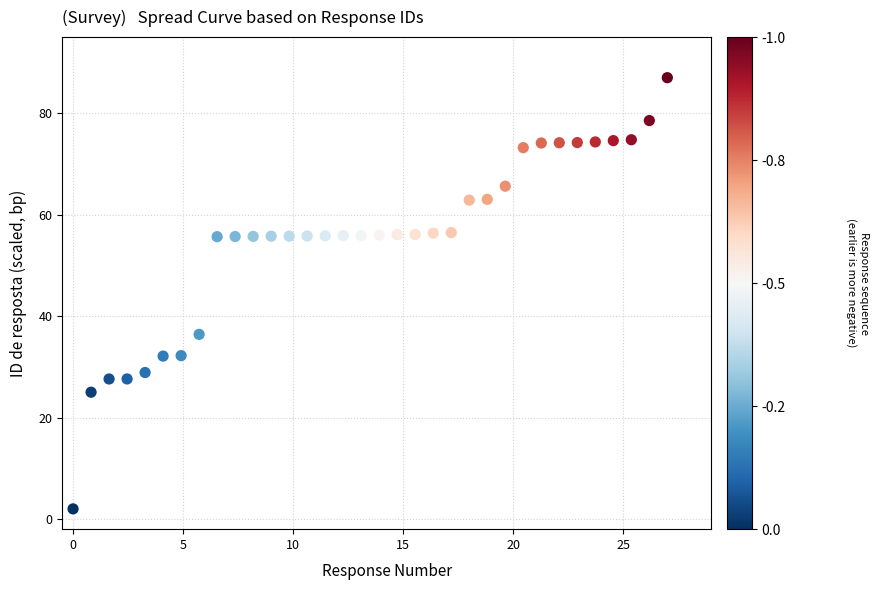

What Y value in the scatter plot is closest to 44?

36.4